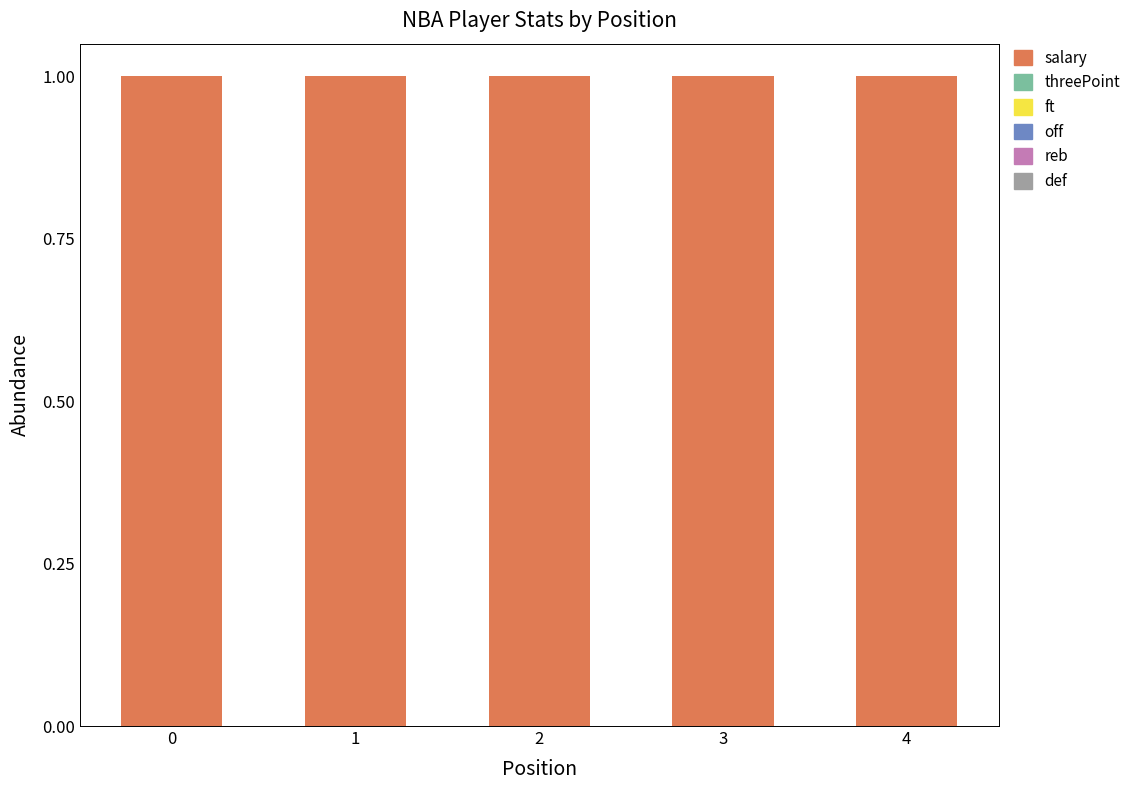

Are the bars grouped side by side (vs. stacked)?

No